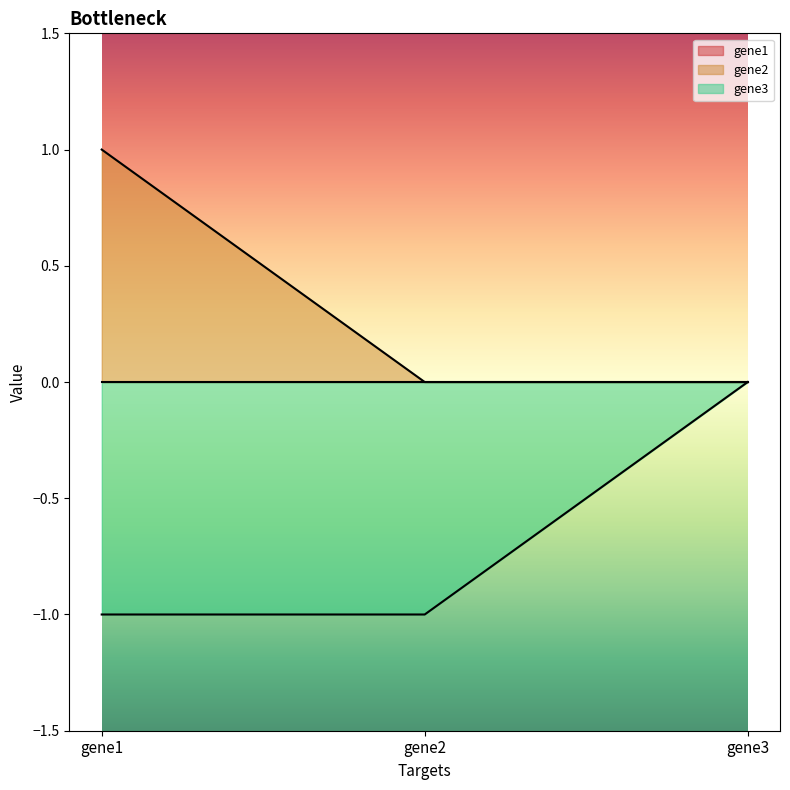

The gene2 series shows 1 at gene2. True or false?

False